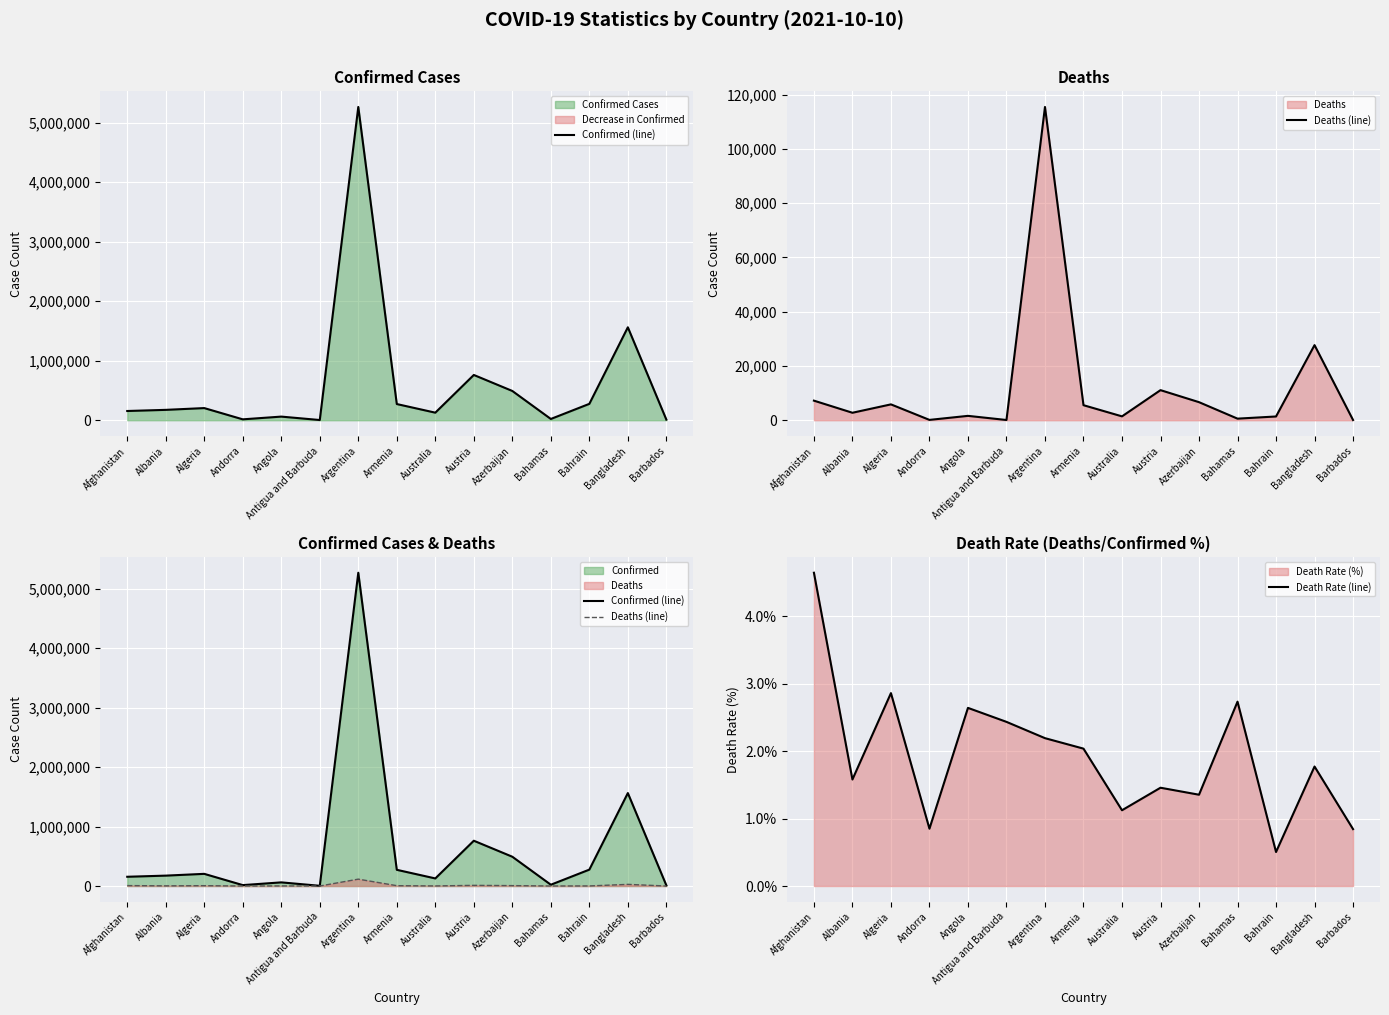

The value of Confirmed (line) at Argentina is 1075162.5. True or false?

False